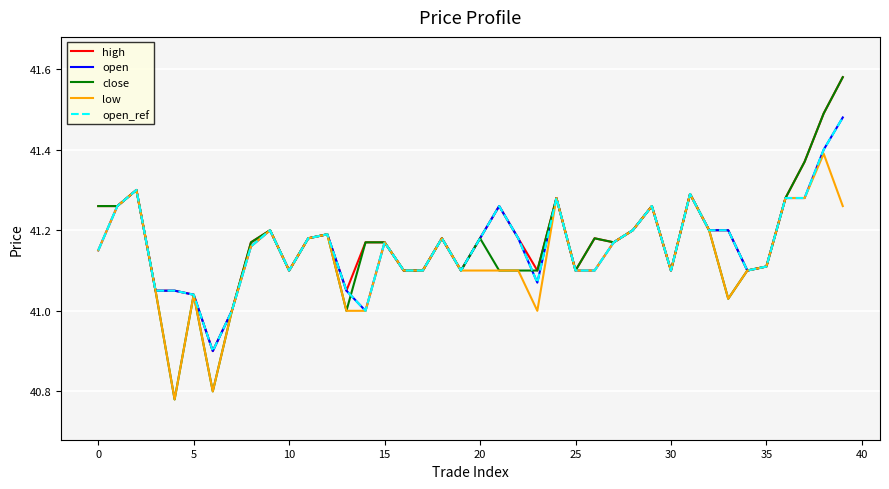

What is the value of the open_ref point at the 17th from the left?

41.1